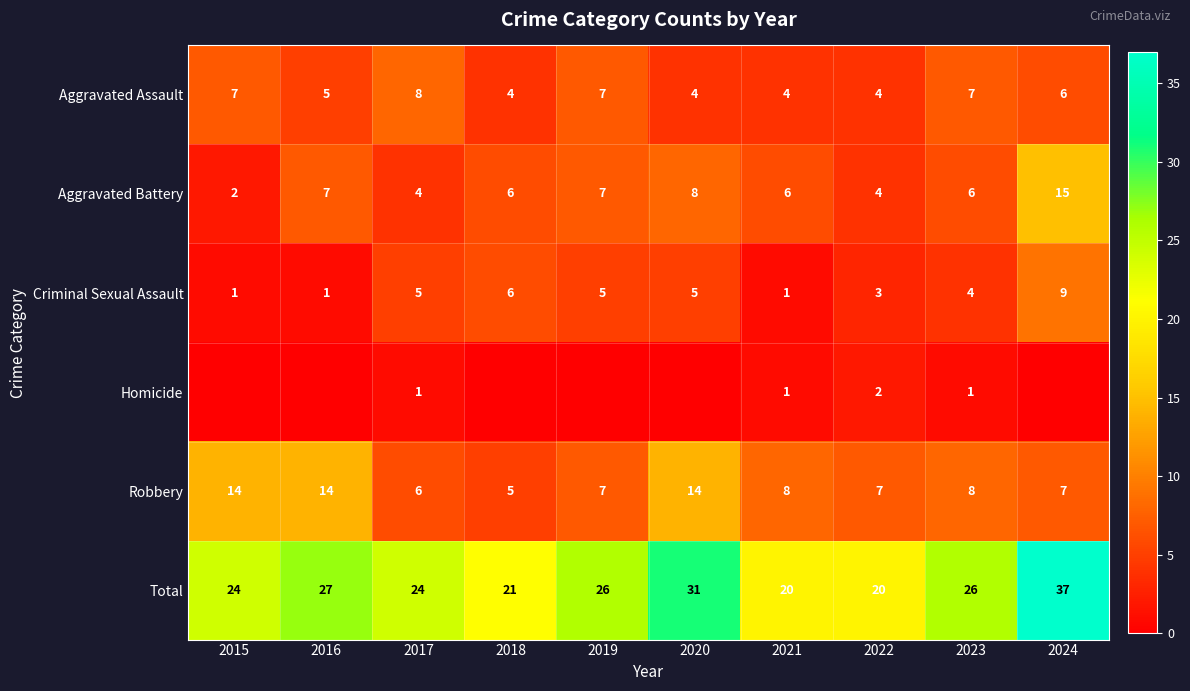

What is the difference between the Aggravated Assault values at 2020 and 2017?

4